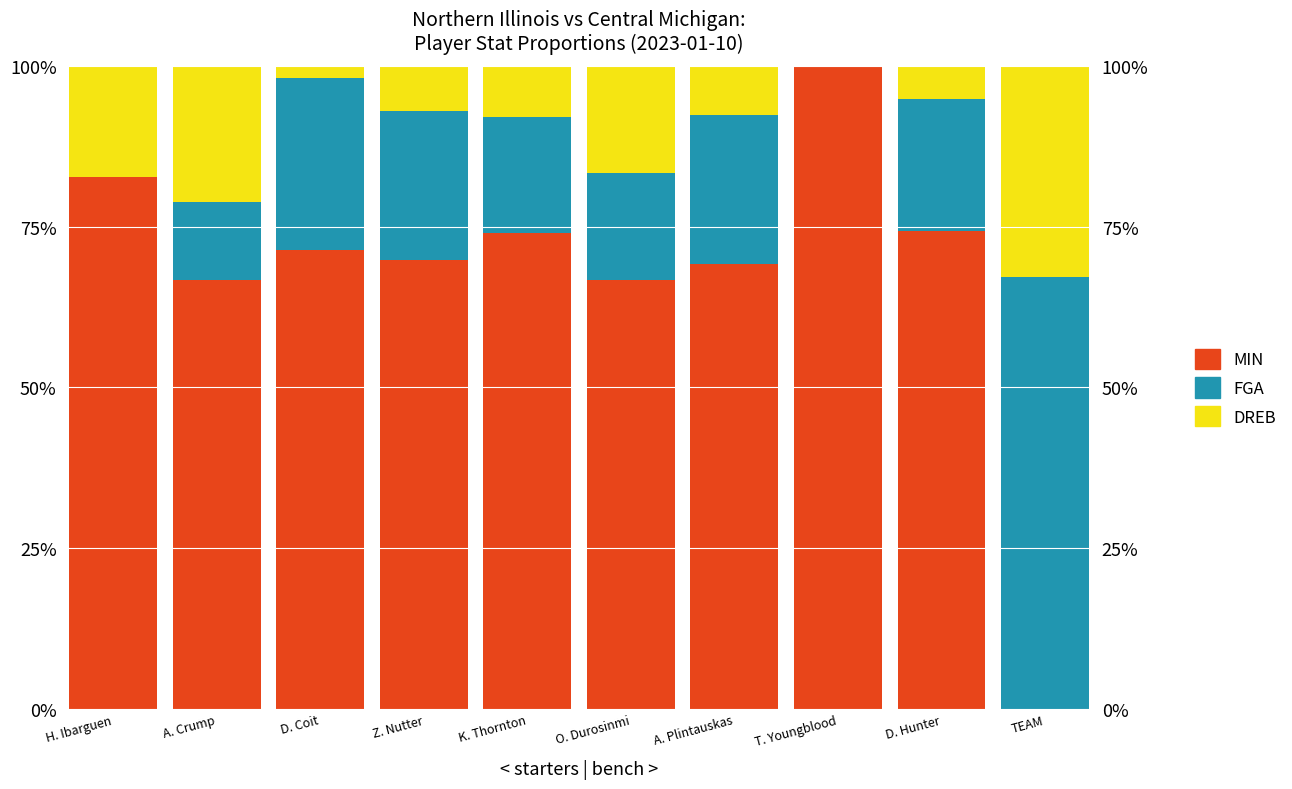

The value of MIN at D. Coit is 0.7. True or false?

True